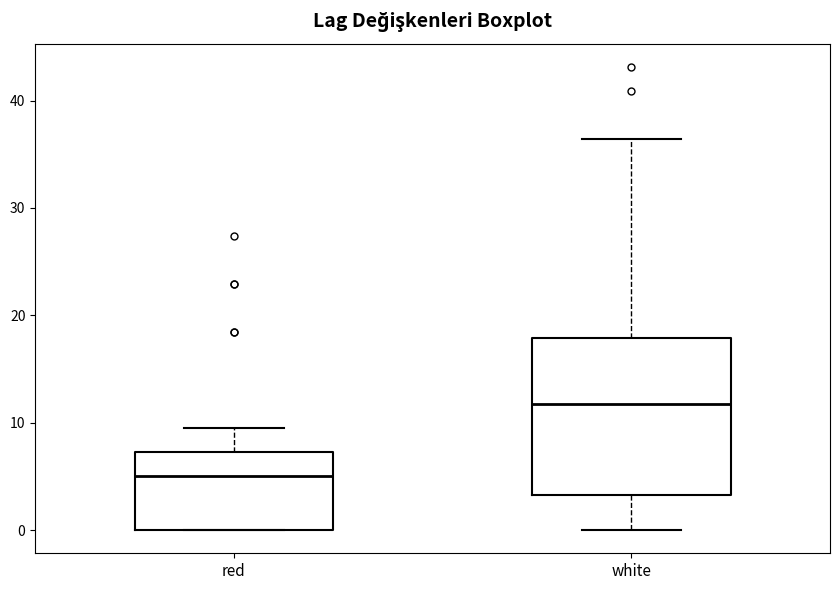

Reading left to right, transcribe this box plot: for each box, give where its median line is, the range the box spans, and where its two whiskers end, as read against the y-axis. The values are not printed on the chart, so give them approximately, as read against the axis.

red: median 5, box 0 to 7, whiskers 0 to 9
white: median 12, box 3 to 18, whiskers 0 to 36